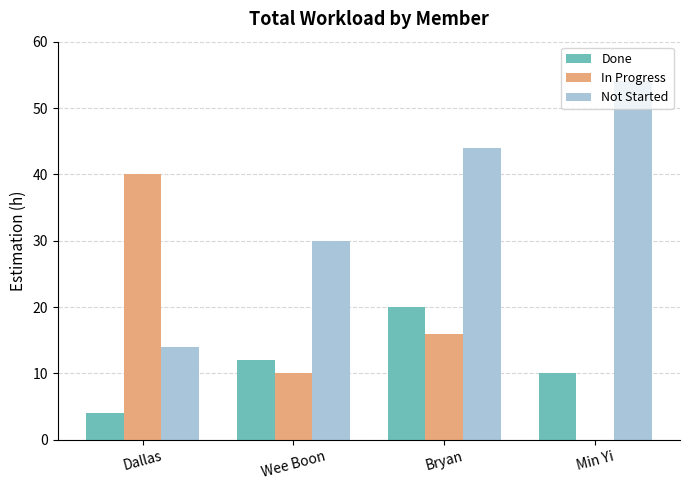

What is the sum of all Not Started values?

142